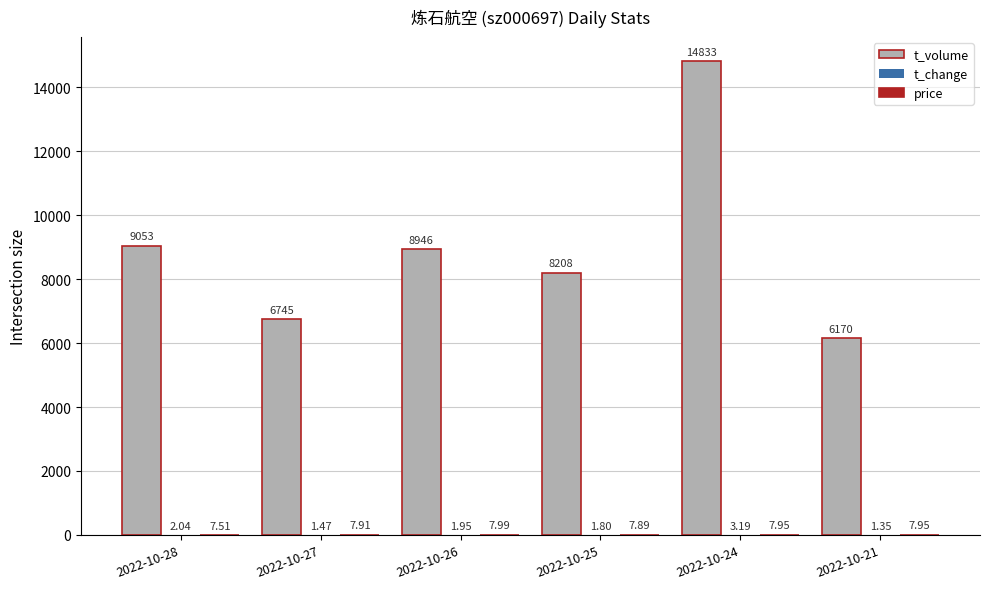

What is the sum of all t_volume values?

53955.0